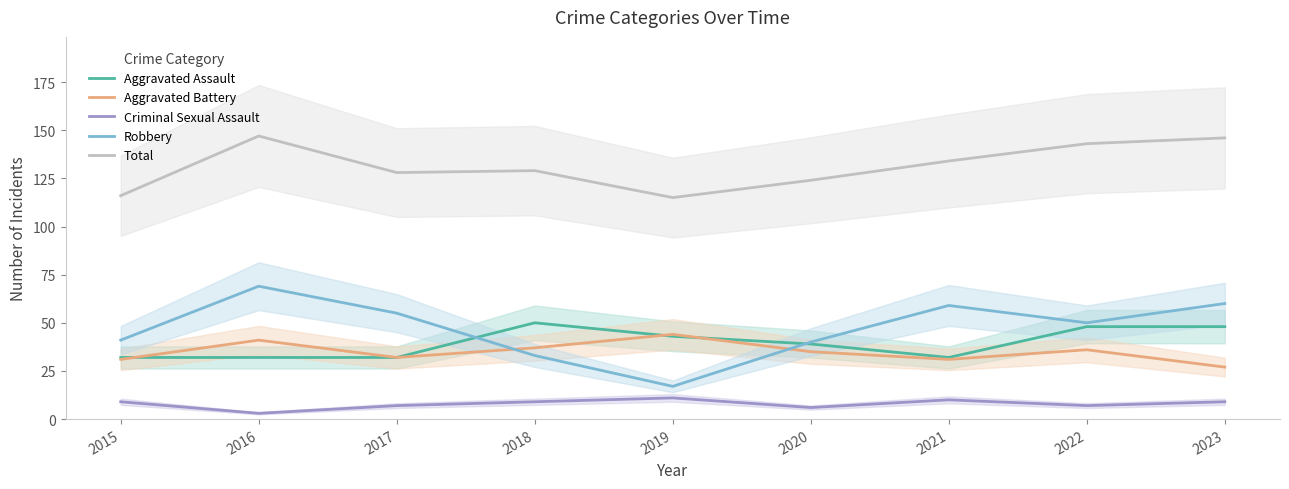

True or false: Total and Robbery cross at least once.

False